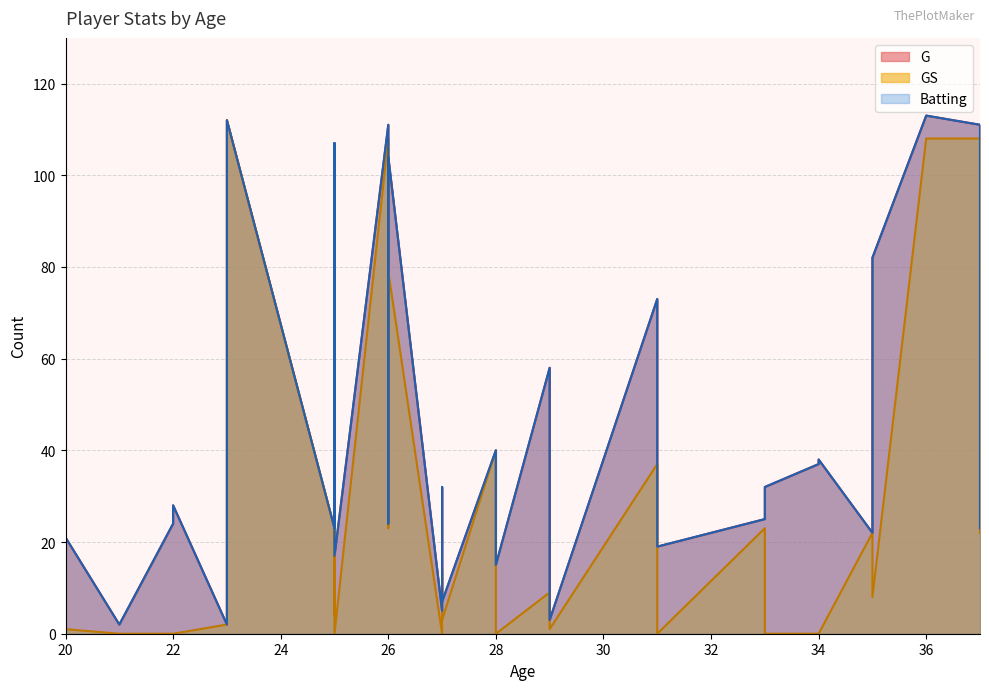

True or false: GS has more than 1 interior local peaks.

True